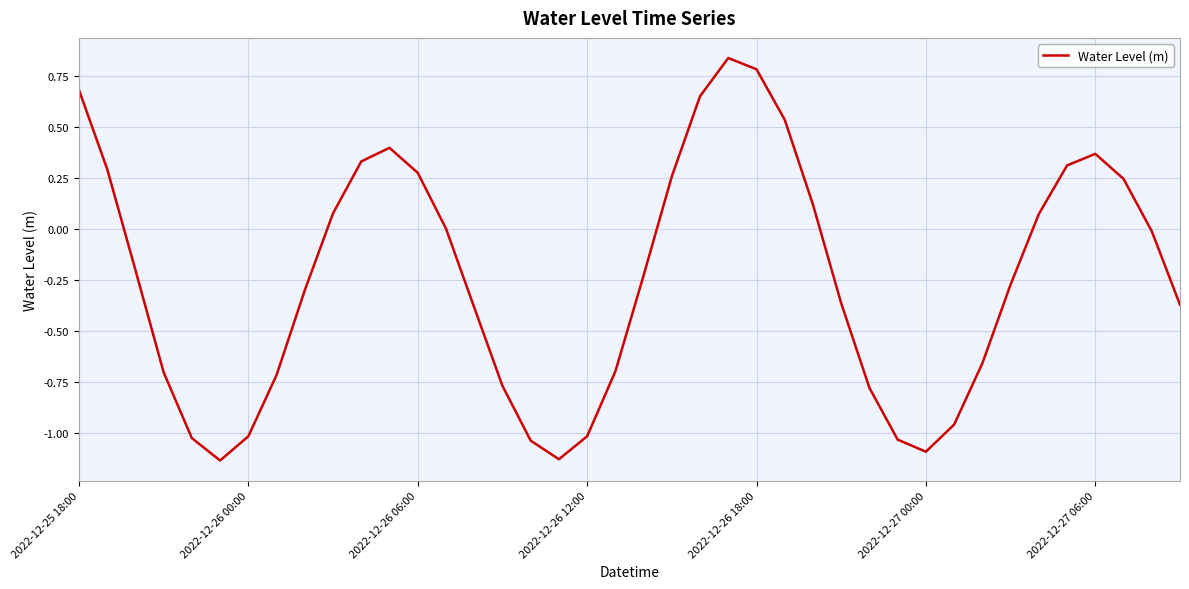

What is the difference between the maximum and minimum values?

2.0